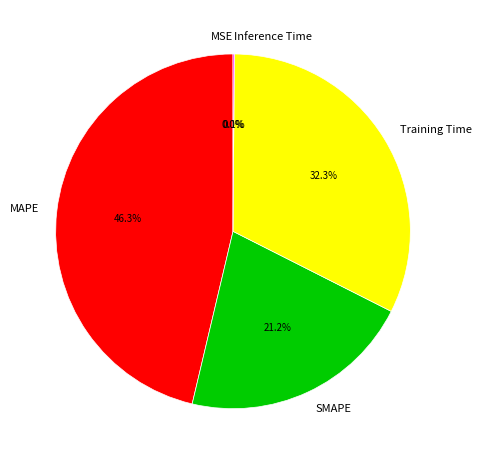

What is the ratio of the value at MAPE to the value at Training Time?

1.4